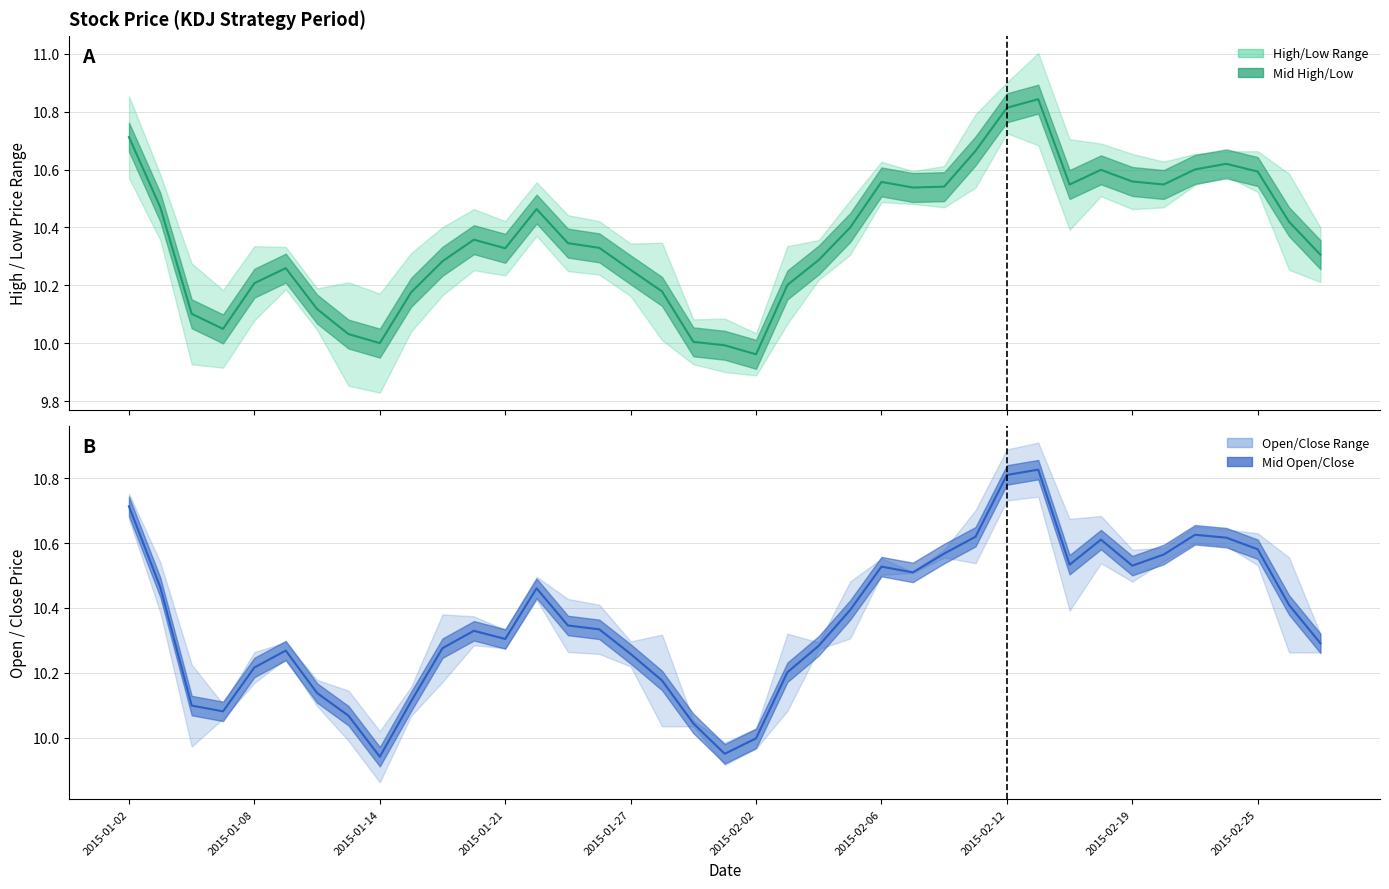

Is the value of high at 2015-01-02 greater than the value of low at 2015-02-09?

Yes